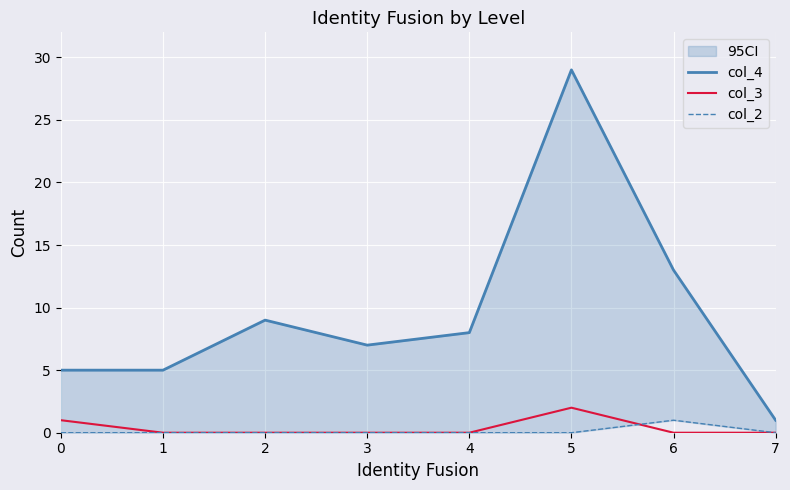

At how many categories does at least one series exceed 26?

1